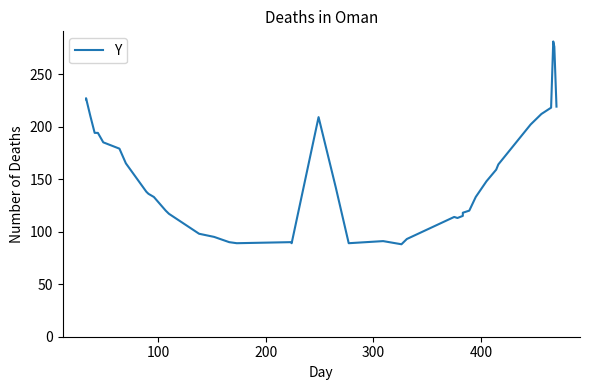

True or false: there are more than 2 points higher than both neighbors.

True